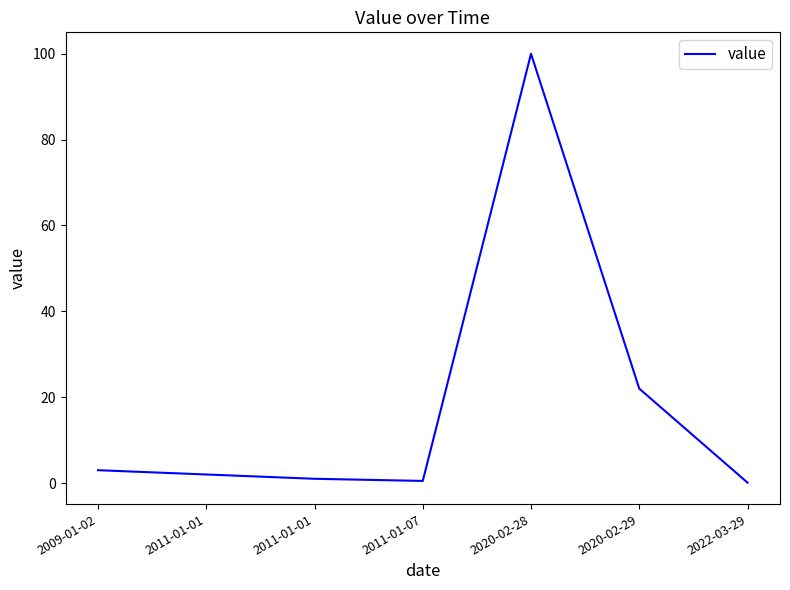

At which category does the chart reach its minimum across all series?

2022-03-29